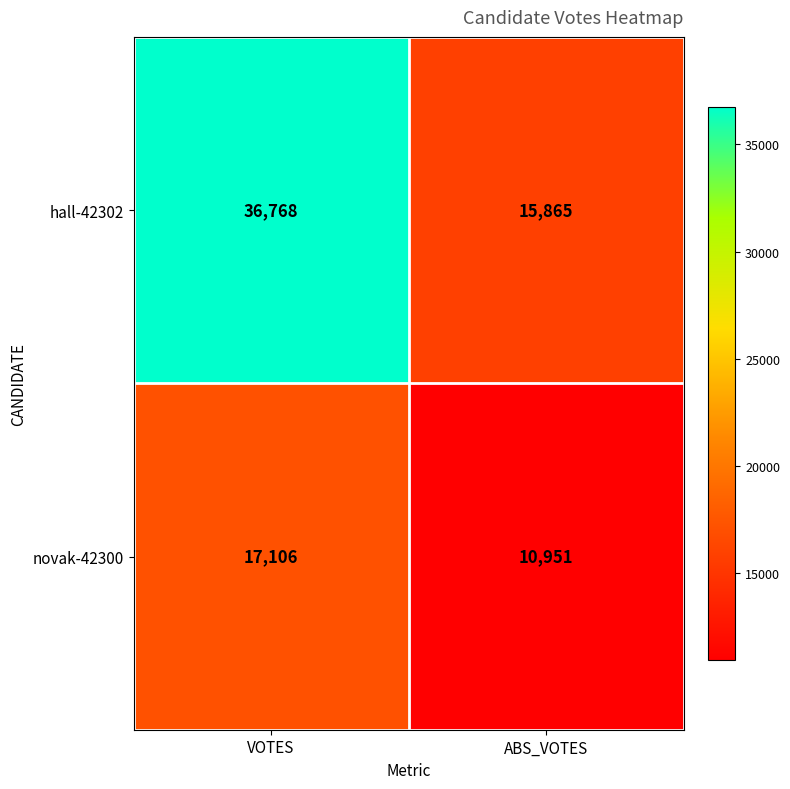

The hall-42302 series shows 60141 at VOTES. True or false?

False